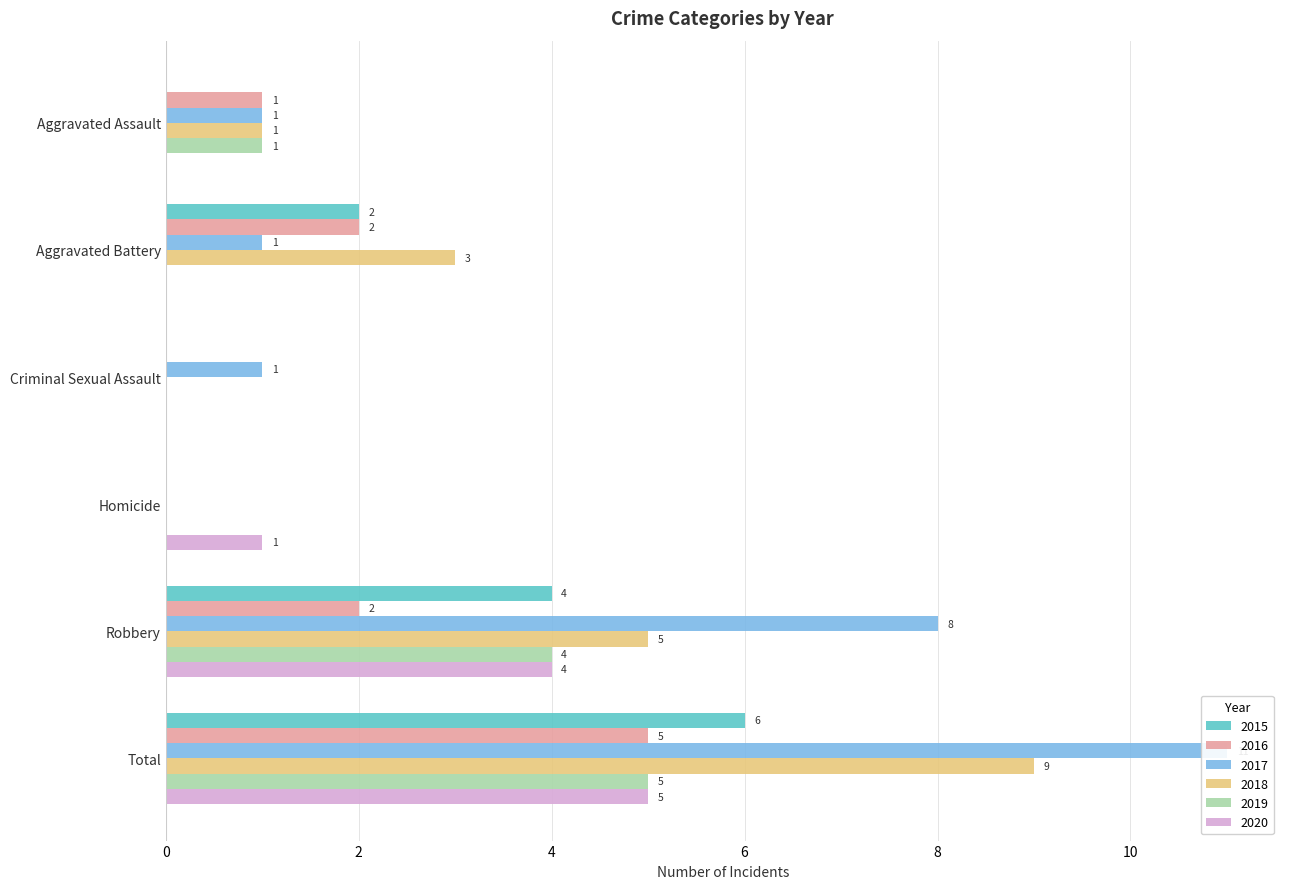

Reading right to left, transcribe all the data shown in this chart.

2015: Total=6	Robbery=4	Homicide=0	Criminal Sexual Assault=0	Aggravated Battery=2	Aggravated Assault=0
2016: Total=5	Robbery=2	Homicide=0	Criminal Sexual Assault=0	Aggravated Battery=2	Aggravated Assault=1
2017: Total=11	Robbery=8	Homicide=0	Criminal Sexual Assault=1	Aggravated Battery=1	Aggravated Assault=1
2018: Total=9	Robbery=5	Homicide=0	Criminal Sexual Assault=0	Aggravated Battery=3	Aggravated Assault=1
2019: Total=5	Robbery=4	Homicide=0	Criminal Sexual Assault=0	Aggravated Battery=0	Aggravated Assault=1
2020: Total=5	Robbery=4	Homicide=1	Criminal Sexual Assault=0	Aggravated Battery=0	Aggravated Assault=0